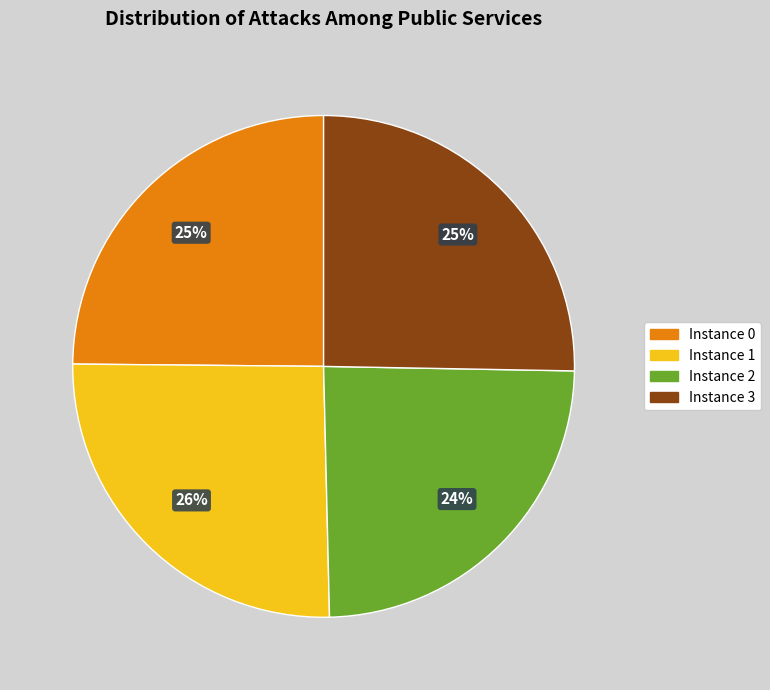

Is there any slice that represents more than half of the pie?

No